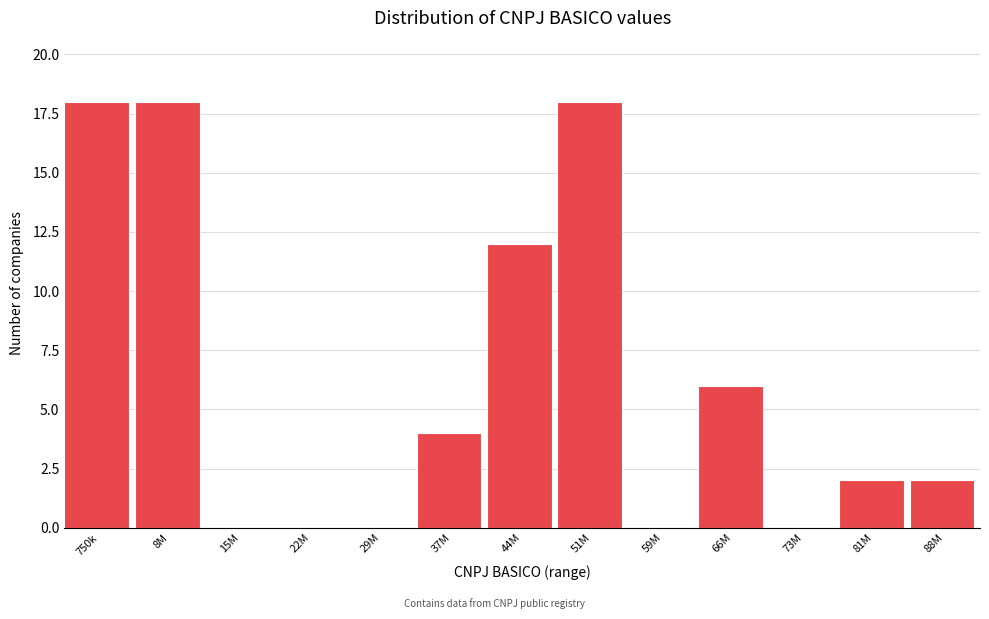

Reading left to right, list all the values displayed in this chart.

750k=18	8M=18	15M=0	22M=0	29M=0	37M=4	44M=12	51M=18	59M=0	66M=6	73M=0	81M=2	88M=2